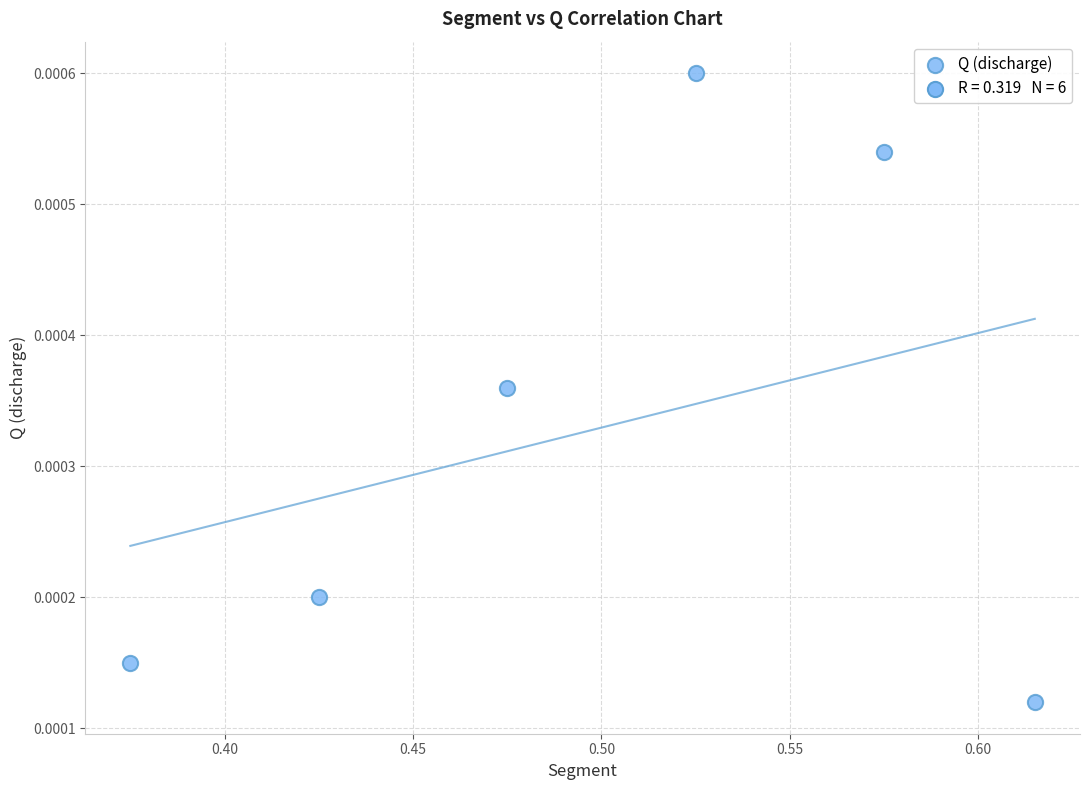

What is the average X value?

0.5